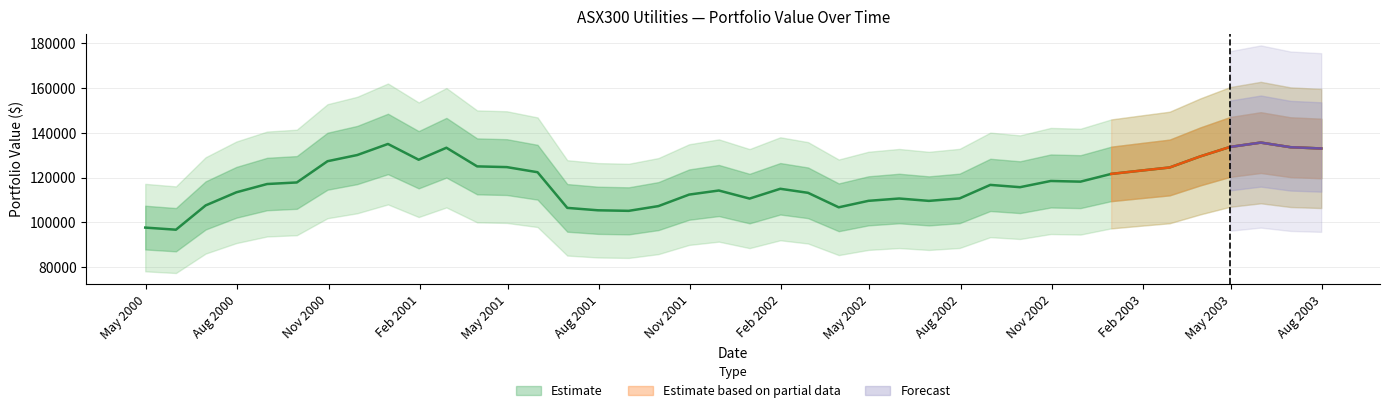

Is it true that the value at 2001-08-31 is 105199.2?

True